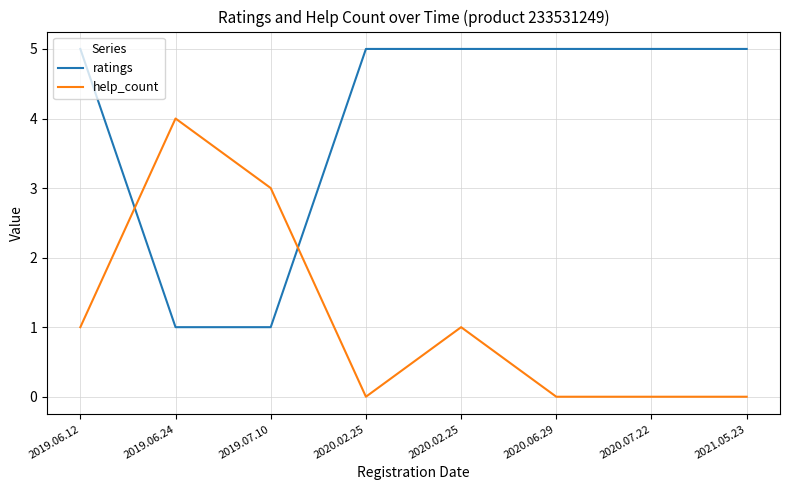

What are all the series names shown in the legend?

ratings, help_count